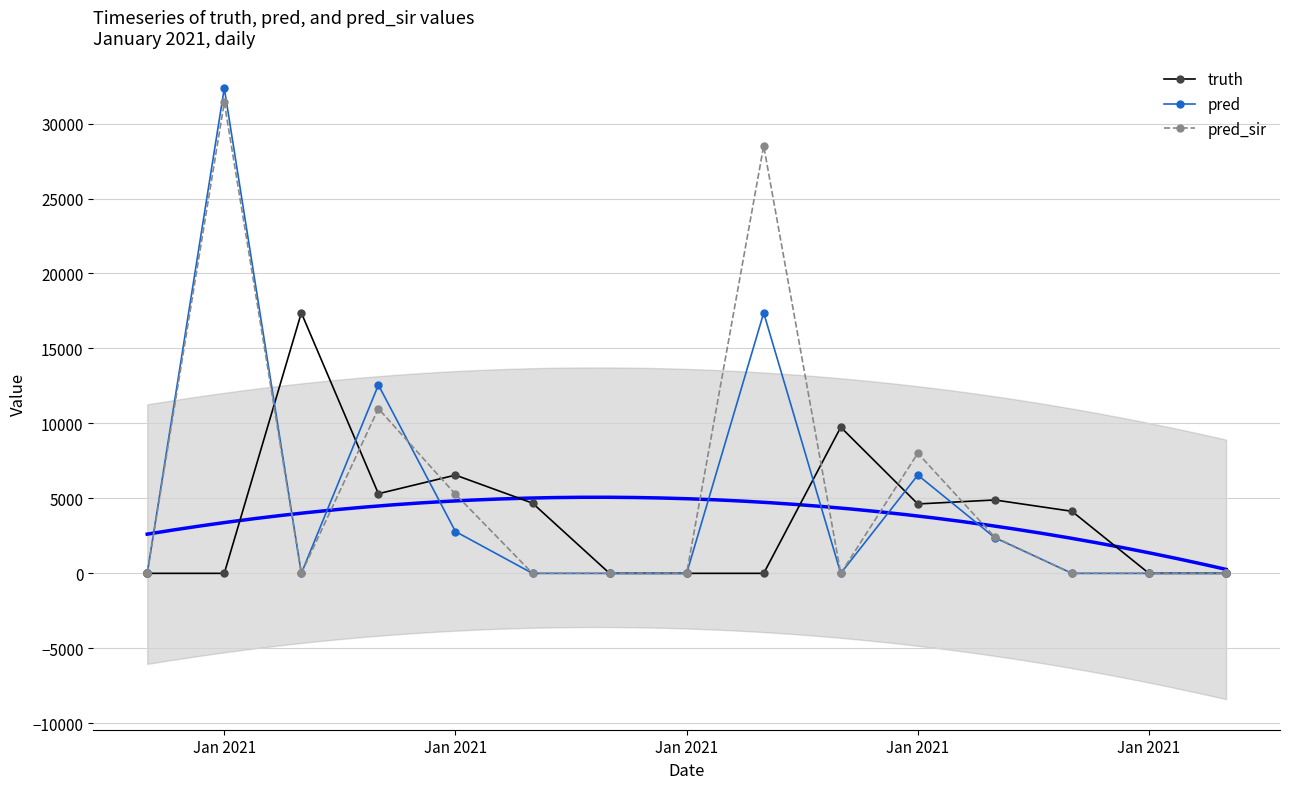

At which category is the sum across all series the highest?

Jan 2021